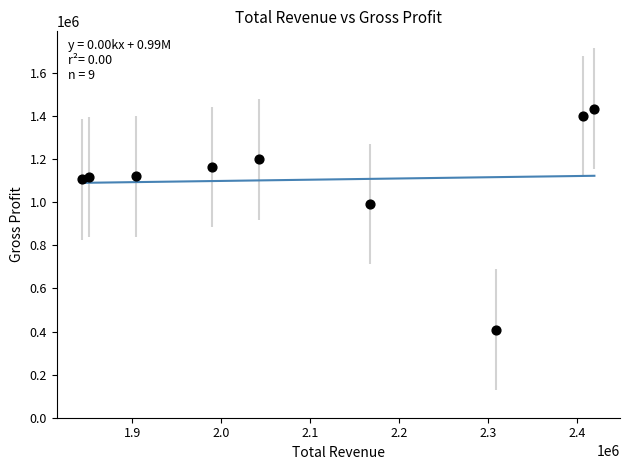

What is the range of X values (max minus min)?

576300